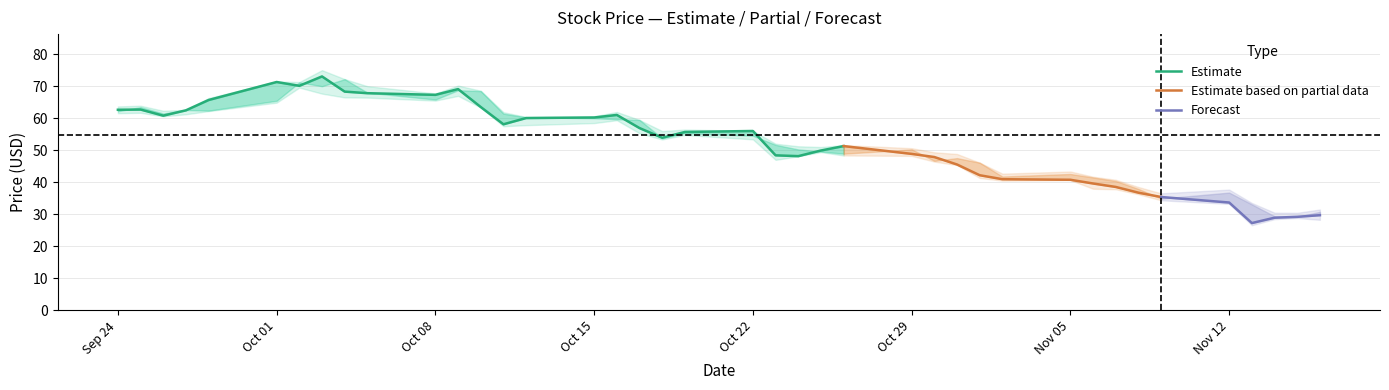

Reading left to right, list all the values displayed in this chart.

close: 62.6	62.7	60.8	62.5	65.7	71.3	70.1	73.0	68.3	67.8	67.3	69.1	63.5	58.1	60.0	60.2	61.0	56.9	53.9	55.7	56.0	48.4	48.2	49.9	51.3	48.9	47.9	45.5	42.2	41.0	40.8	39.6	38.5	36.8	35.4	33.7	27.3	28.9	29.2	29.7
high: 63.7	63.9	62.3	62.6	66.3	71.5	71.3	75.0	72.2	70.0	67.7	70.2	68.6	61.9	60.4	60.6	62.0	59.5	56.0	56.5	56.0	52.0	51.2	51.0	51.6	50.6	49.4	48.8	46.1	42.7	43.4	41.7	40.8	38.5	36.5	37.7	33.5	30.5	30.5	31.5
low: 61.6	61.7	60.6	61.2	62.2	64.8	69.6	67.7	66.5	66.4	65.5	67.0	63.3	57.5	57.8	58.5	59.4	55.3	53.4	54.8	53.4	47.0	48.1	49.4	48.4	48.2	46.5	45.4	41.3	40.5	40.7	38.0	37.8	36.3	34.4	33.3	26.6	28.5	28.8	28.3
open: 62.2	63.5	61.5	62.6	62.4	65.4	71.2	70.0	72.2	68.0	65.8	68.7	68.5	61.4	60.3	60.0	59.7	59.5	53.7	55.4	54.5	51.7	50.2	49.6	48.9	50.3	46.7	47.5	46.1	41.8	42.6	41.5	40.4	37.9	34.9	36.8	33.1	29.4	29.2	30.8